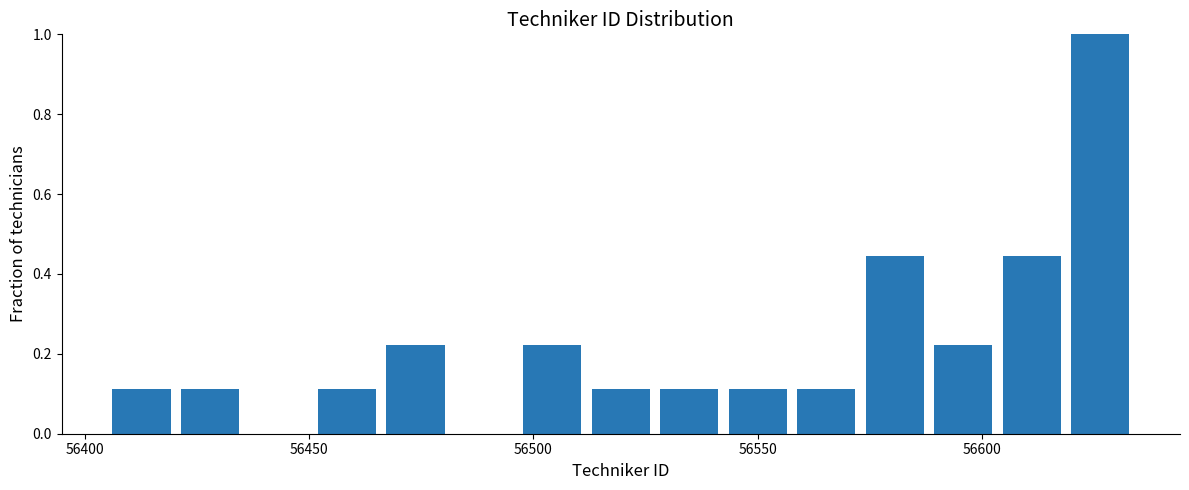

Around what value on the x-axis is the tallest bar? Give the approximate position of its centre, as read against the axis.

56625